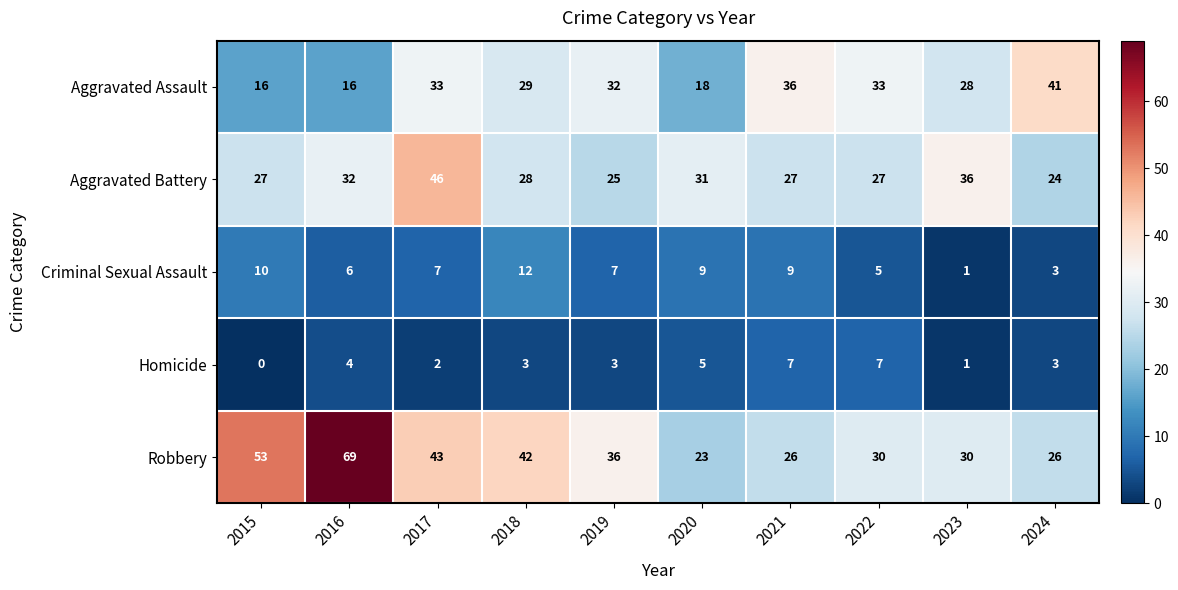

Is it true that Robbery equals 76 at 2015?

False